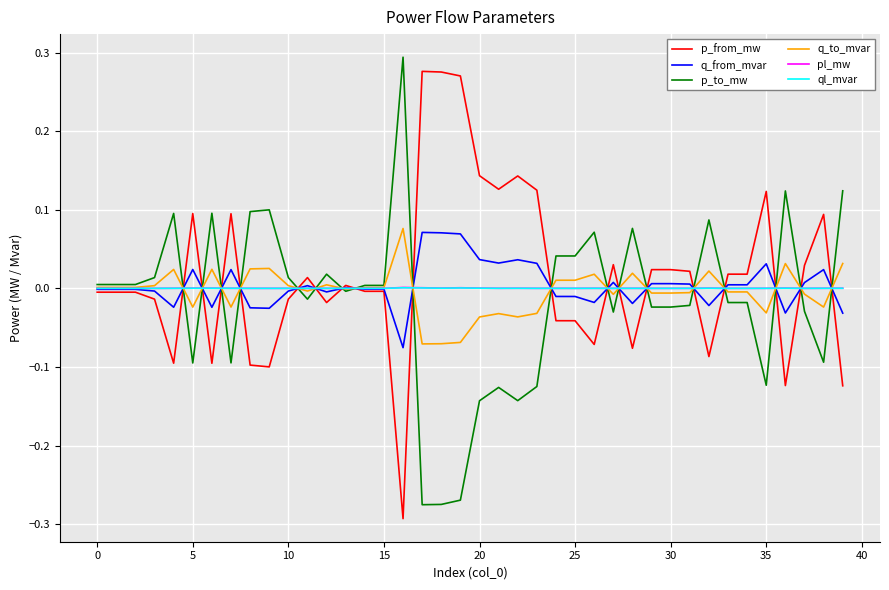

What are all the series names shown in the legend?

p_from_mw, q_from_mvar, p_to_mw, q_to_mvar, pl_mw, ql_mvar